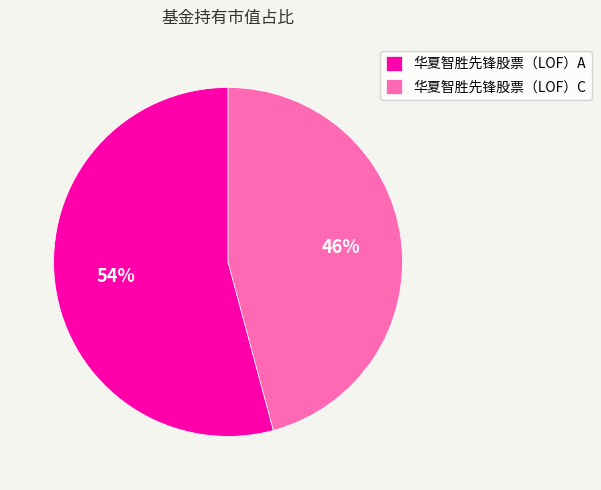

To the nearest percent, what is the average slice percentage?

50%